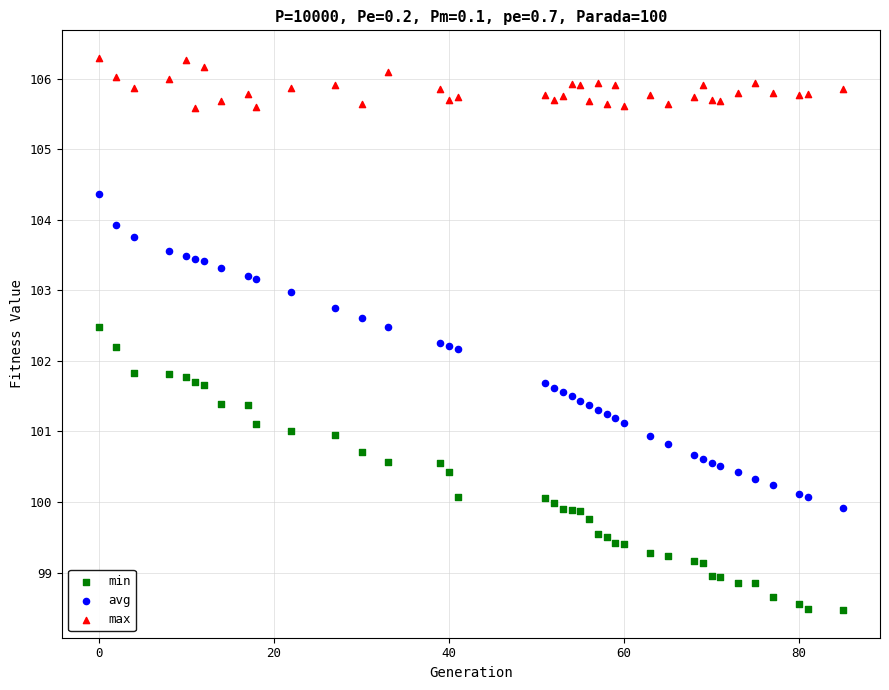

Across all data points, what is the range of X values (max minus min)?

85.0